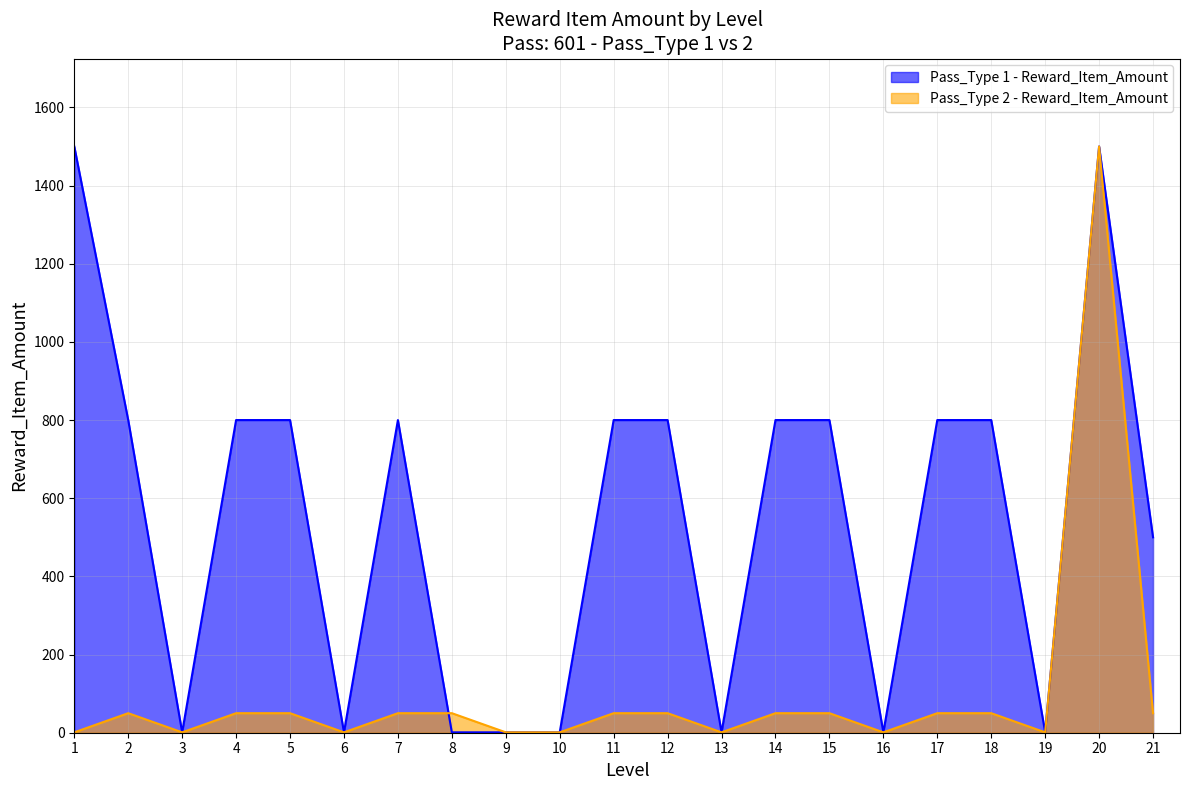

True or false: Pass_Type 1 - Reward_Item_Amount has a value of 1 at 10.

True